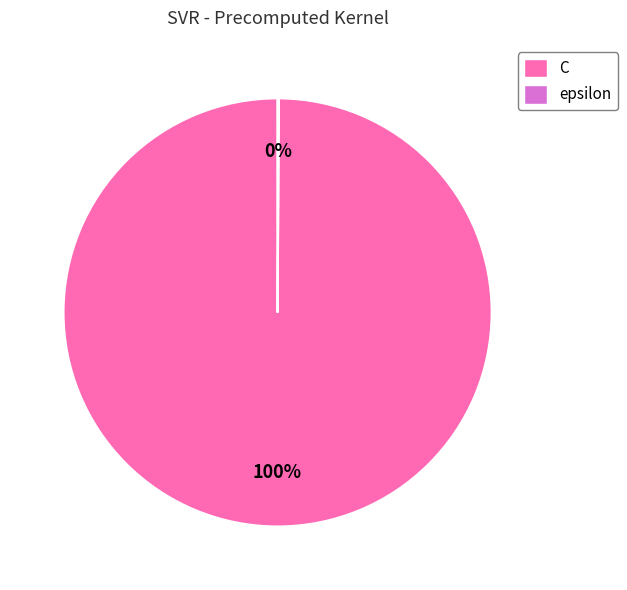

To the nearest percent, what is the difference between the largest and smallest slice percentages?

100%